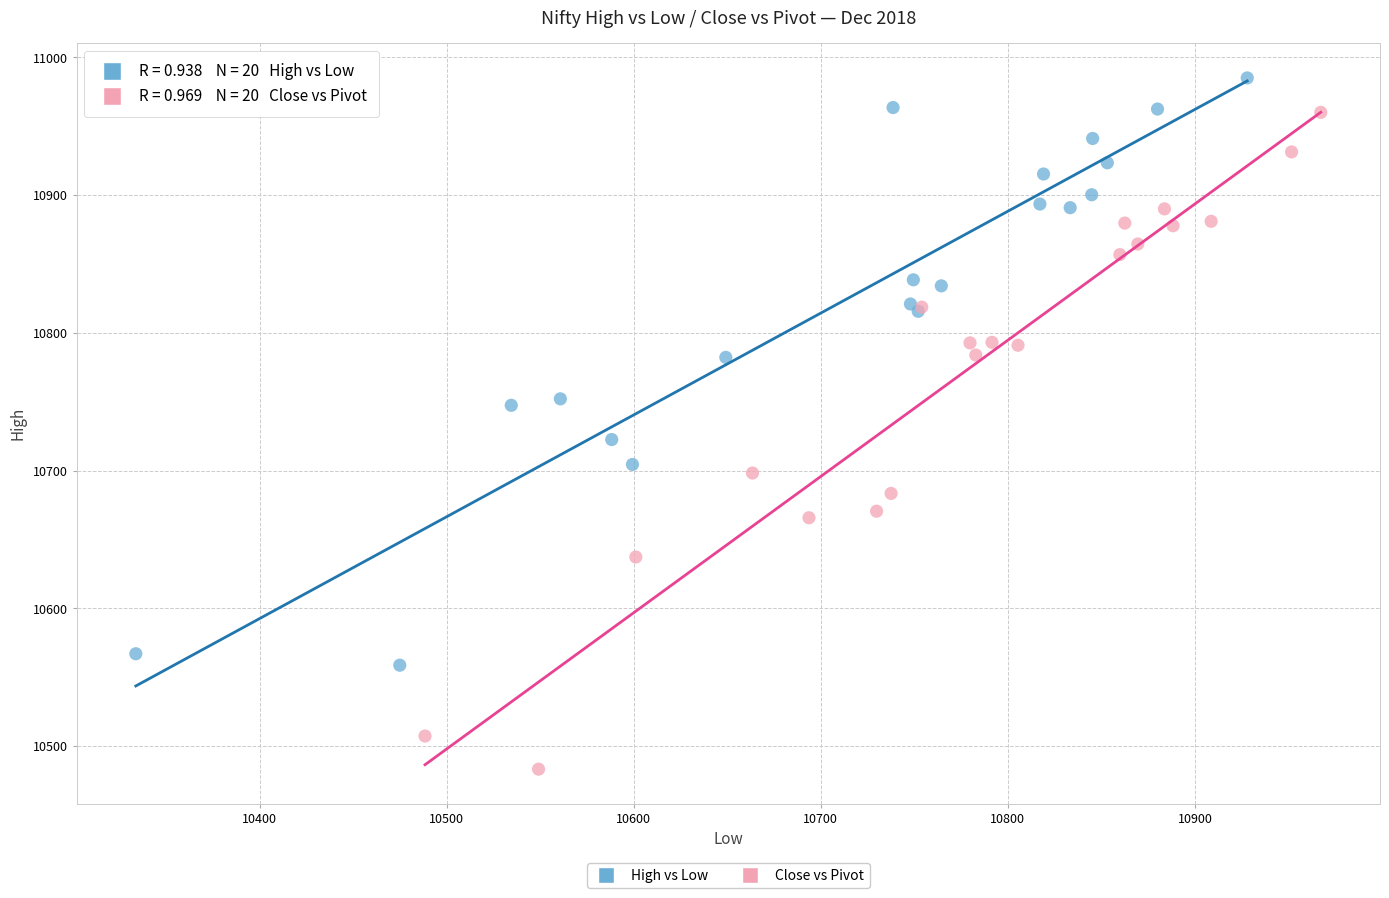

Which series reaches the minimum Y coordinate?

Close vs Pivot